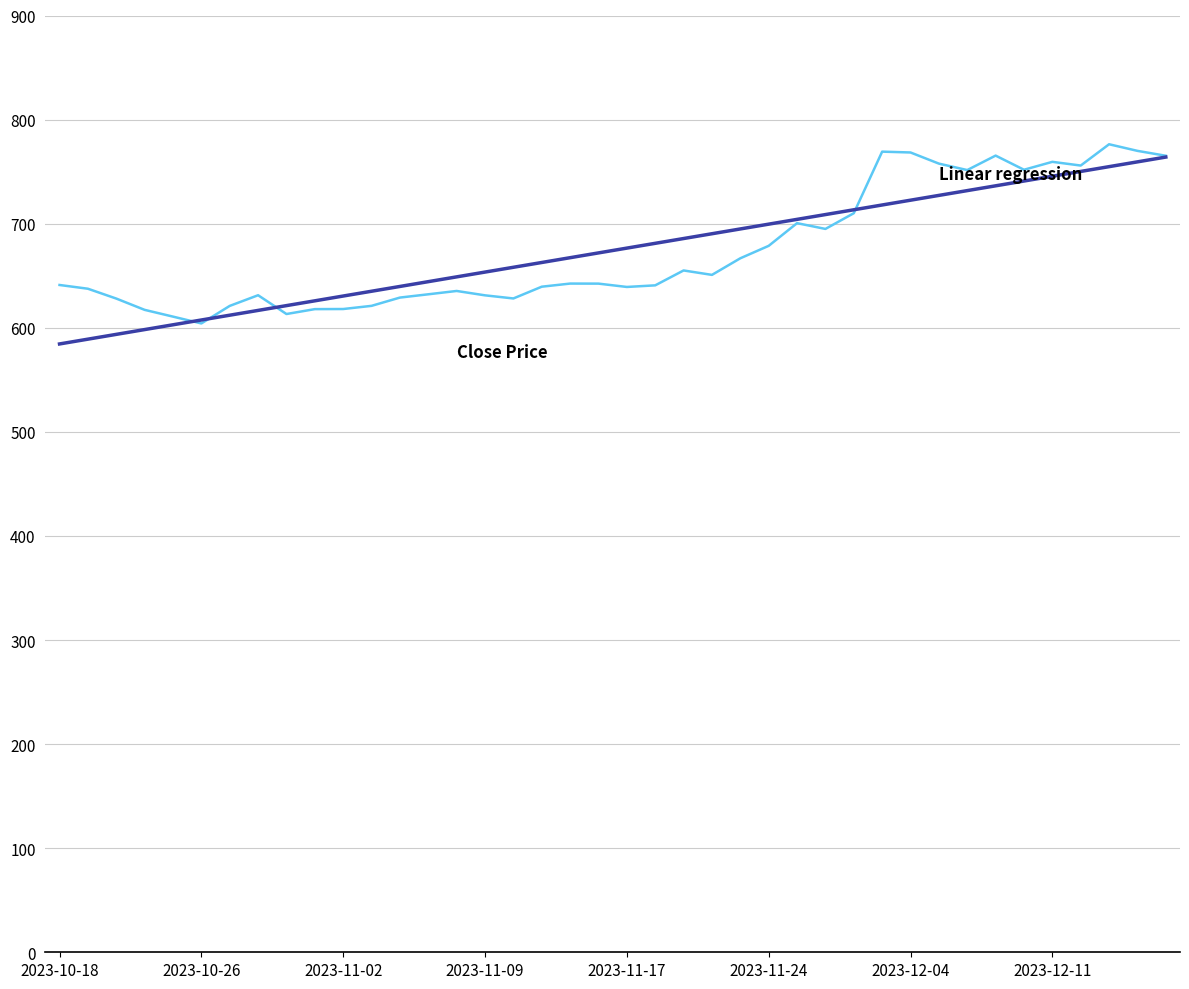

What is the maximum value shown in the chart?

776.3